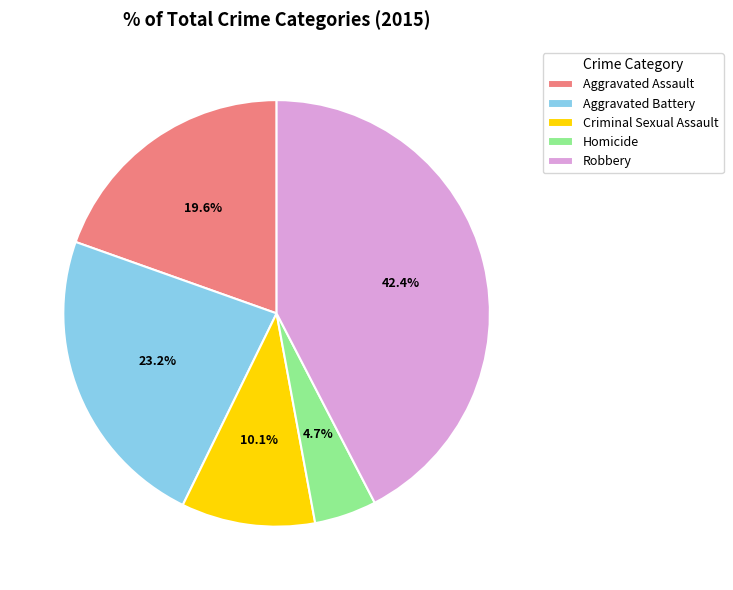

The Robbery slice represents 42% of the pie. True or false?

True